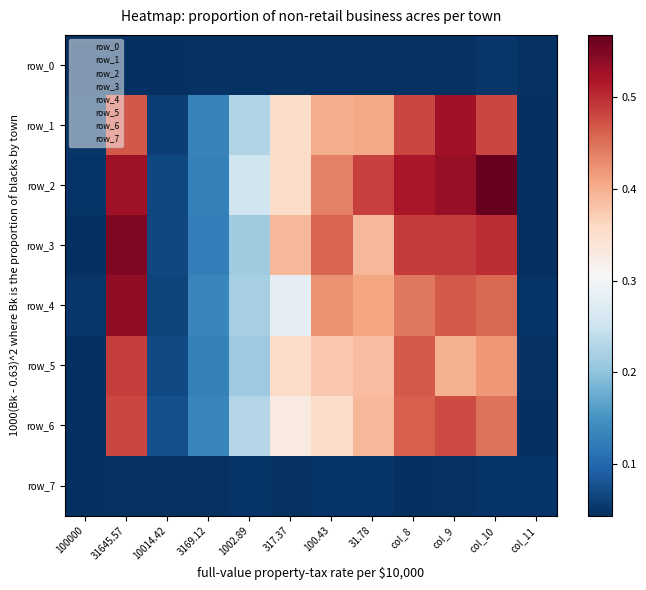

Reading left to right, what are all the values shown in this chart?

row_0: 0.0	0.0	0.0	0.0	0.0	0.0	0.0	0.0	0.0	0.0	0.1	0.0
row_1: 0.1	0.5	0.1	0.1	0.2	0.4	0.4	0.4	0.5	0.5	0.5	0.0
row_2: 0.1	0.5	0.1	0.1	0.3	0.4	0.4	0.5	0.5	0.5	0.6	0.0
row_3: 0.0	0.6	0.1	0.1	0.2	0.4	0.5	0.4	0.5	0.5	0.5	0.0
row_4: 0.1	0.5	0.1	0.1	0.2	0.3	0.4	0.4	0.4	0.5	0.5	0.0
row_5: 0.0	0.5	0.1	0.1	0.2	0.4	0.4	0.4	0.5	0.4	0.4	0.0
row_6: 0.0	0.5	0.1	0.1	0.2	0.3	0.4	0.4	0.5	0.5	0.4	0.0
row_7: 0.0	0.0	0.0	0.0	0.0	0.0	0.1	0.0	0.0	0.0	0.1	0.0